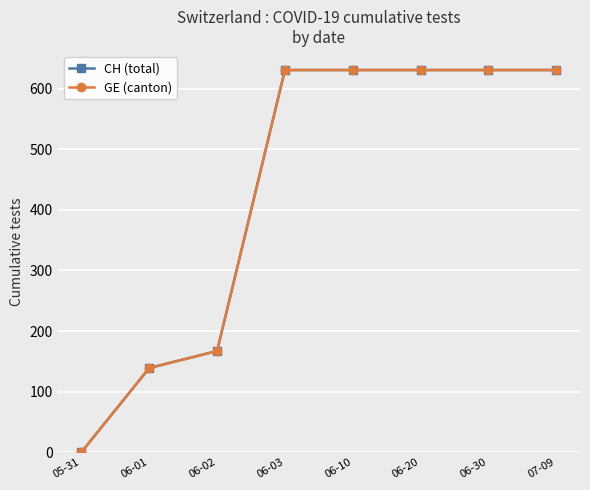

What is the maximum value shown in the chart?

631